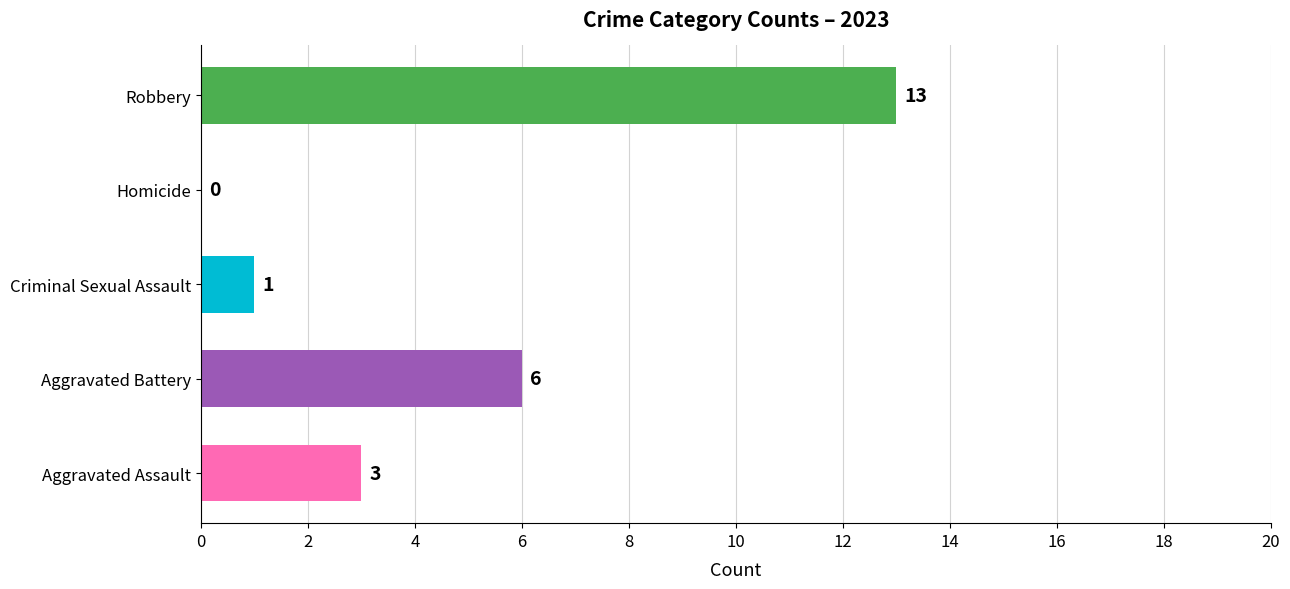

The chart shows a value of 0 at Homicide. True or false?

True